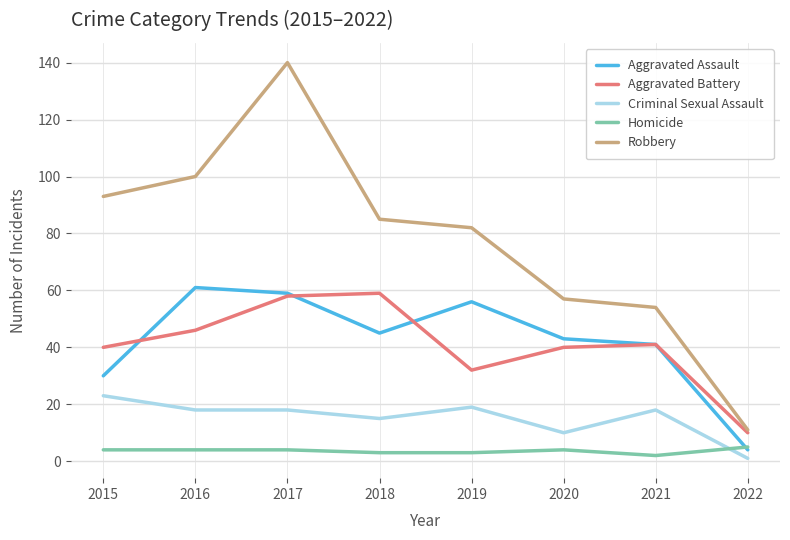

Which series has the largest total across all categories?

Robbery